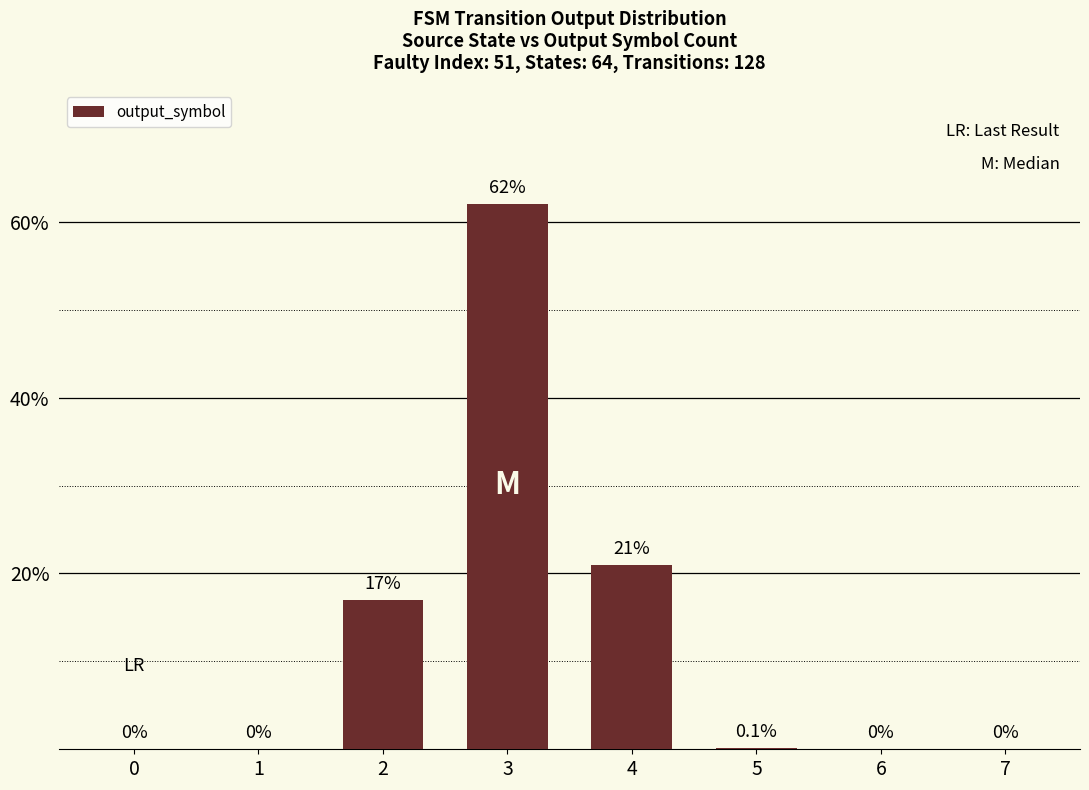

What is the greatest value displayed?

62.0